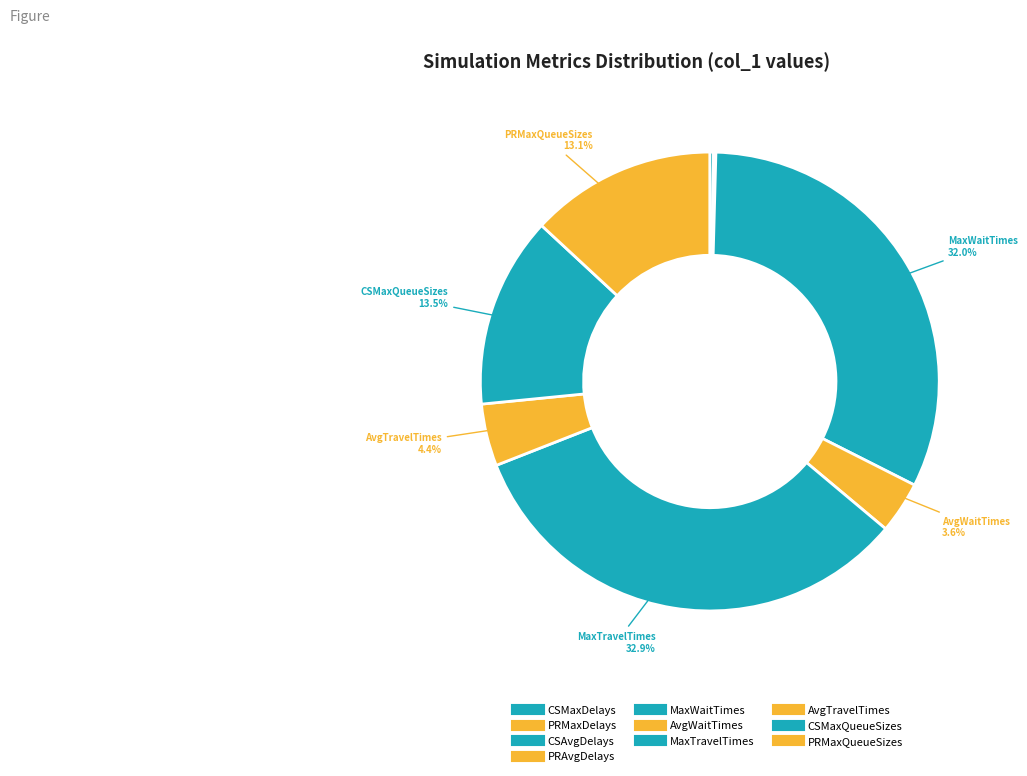

True or false: MaxTravelTimes accounts for 23% of the total.

False